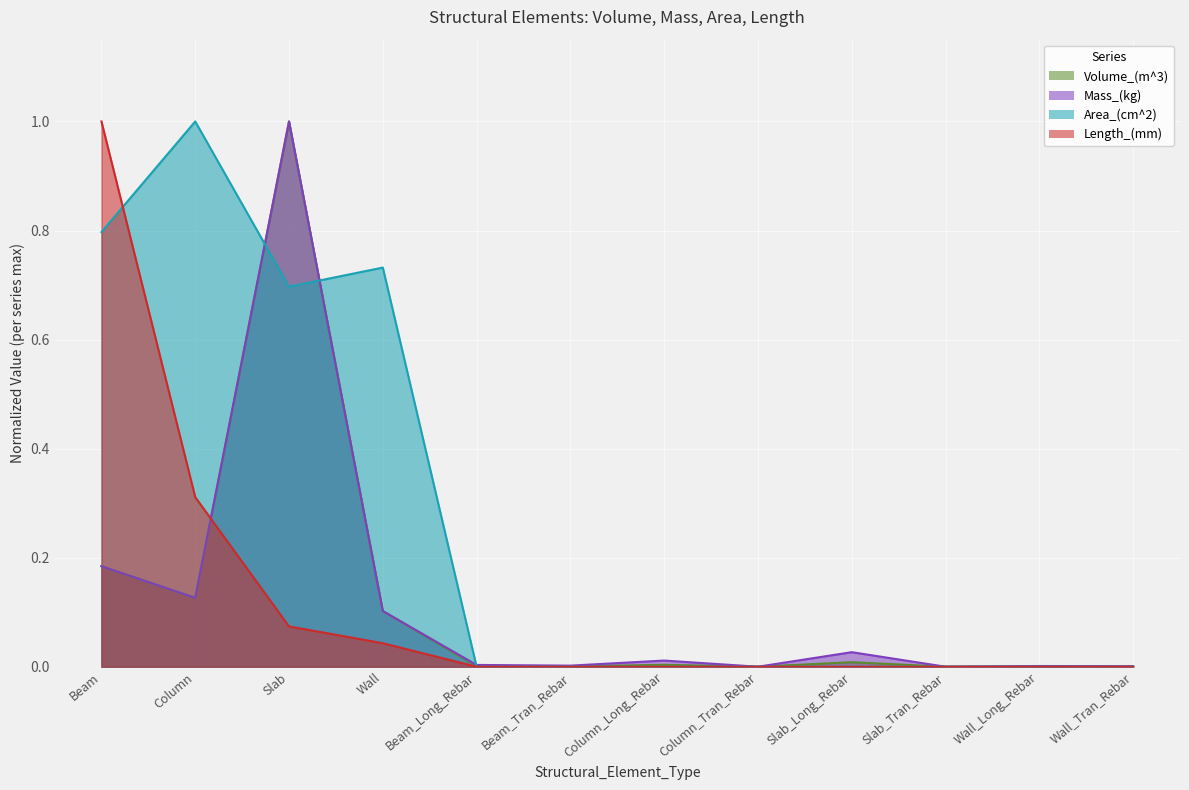

Rank the categories by Volume_(m^3) value from highest to lowest.

Slab, Beam, Column, Wall, Slab_Long_Rebar, Column_Long_Rebar, Beam_Long_Rebar, Beam_Tran_Rebar, Wall_Long_Rebar, Wall_Tran_Rebar, Column_Tran_Rebar, Slab_Tran_Rebar